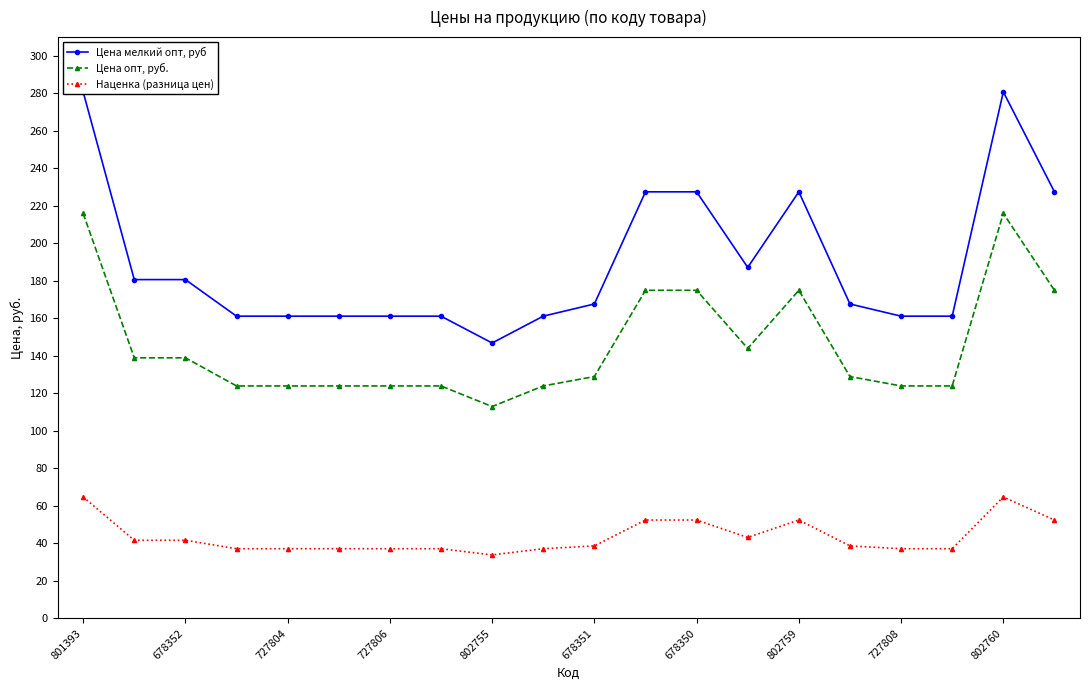

True or false: Цена опт, руб. and Наценка (разница цен) intersect in this chart.

False